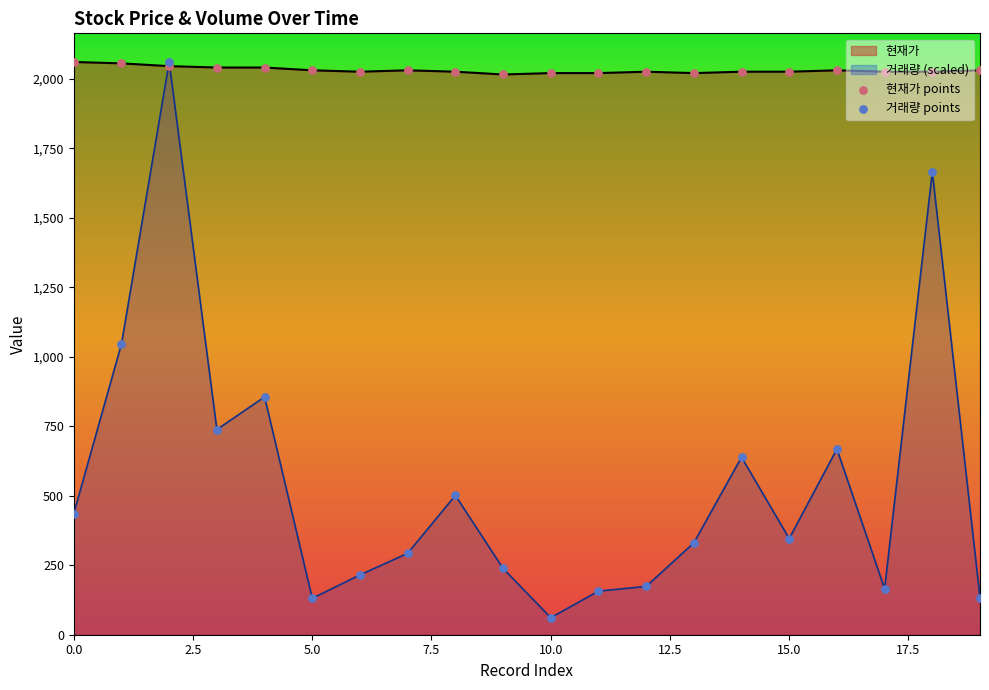

At which category is the sum across all series the highest?

2